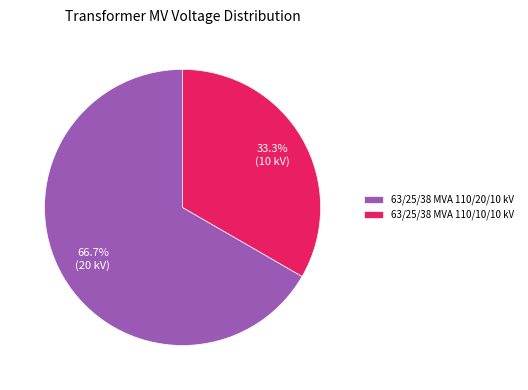

What is the total percentage of 63/25/38 MVA 110/10/10 kV and 63/25/38 MVA 110/20/10 kV?

100.0%